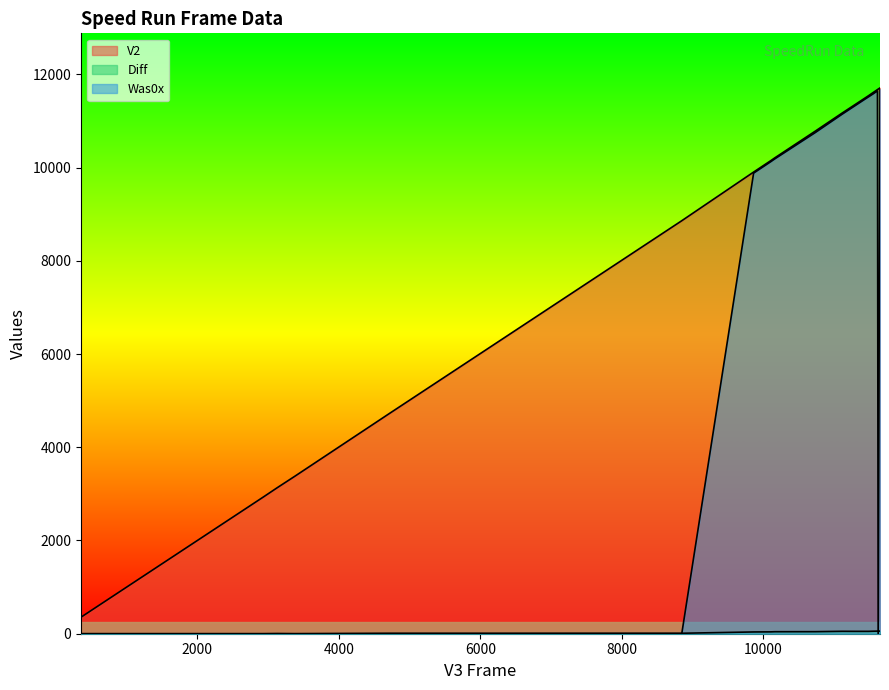

The Was0x series shows 15961 at First jump. True or false?

False